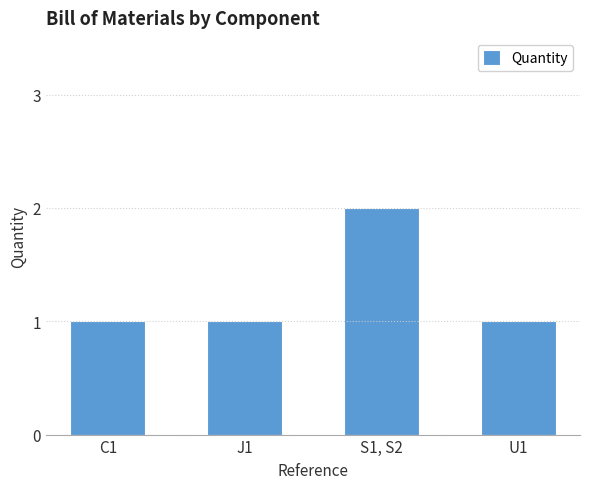

What is the value of the 3rd bar from the left?

2